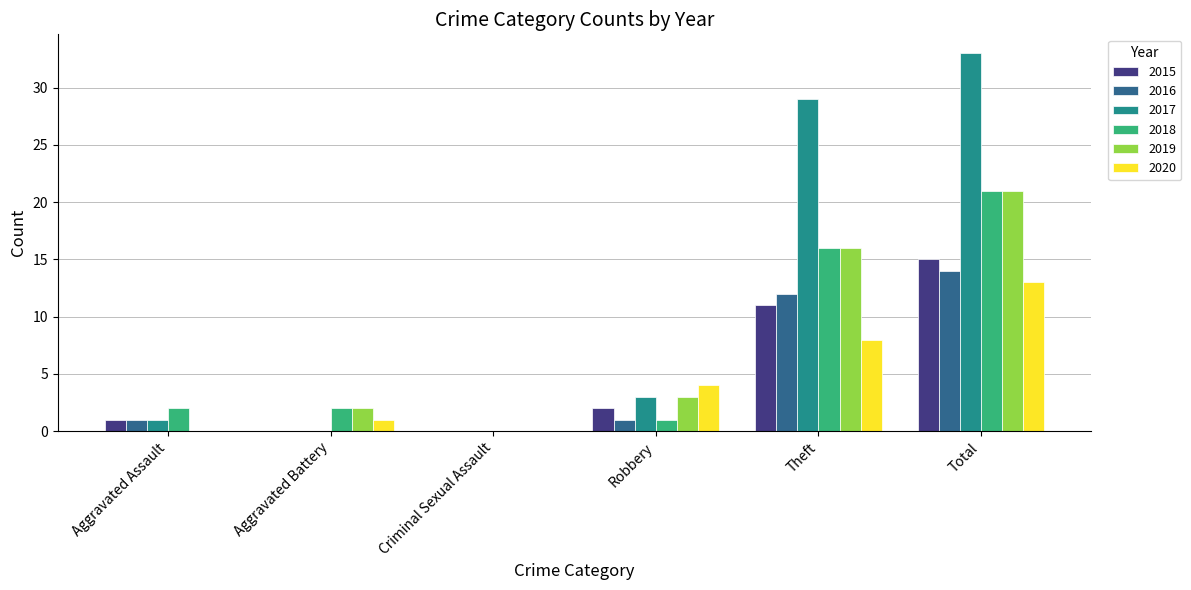

At which label does 2016 reach its peak?

Total